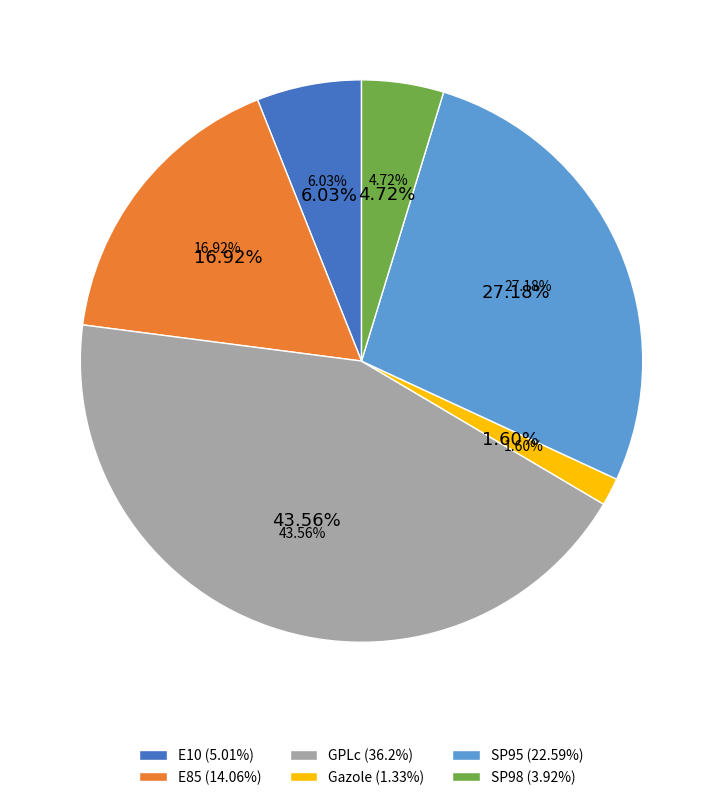

What is the largest slice in the pie chart?

GPLc